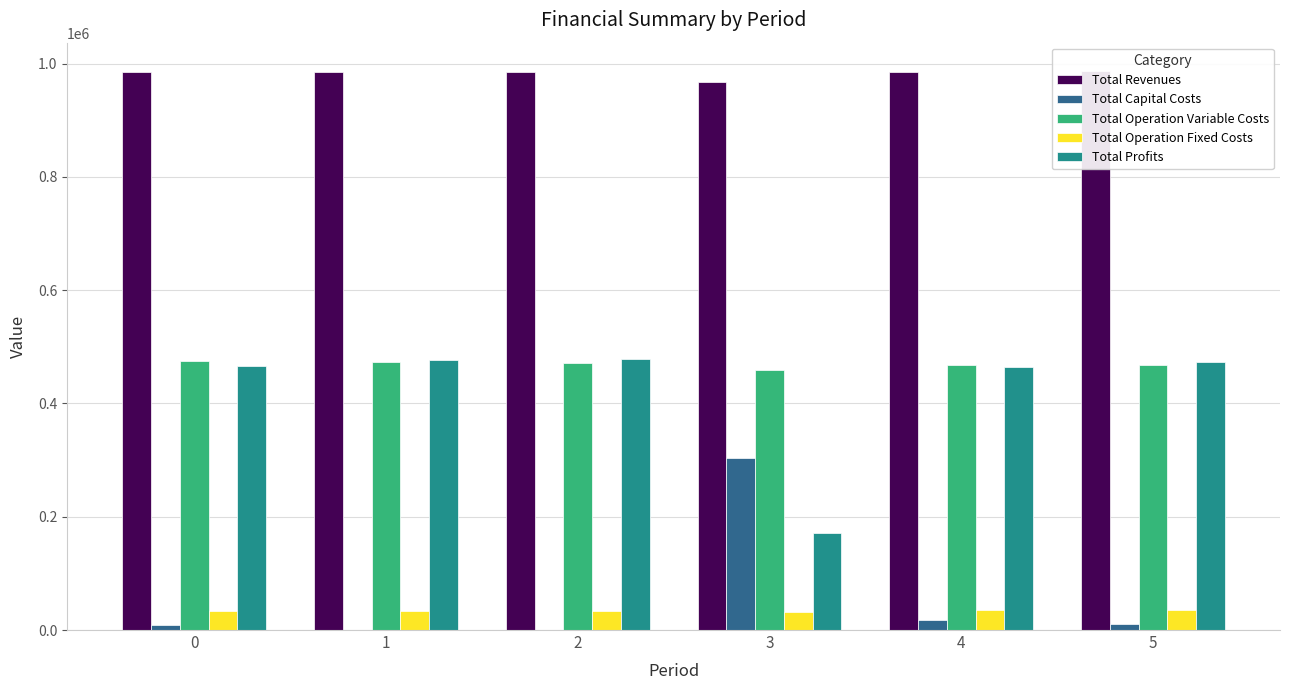

How many data points does each series have?

6